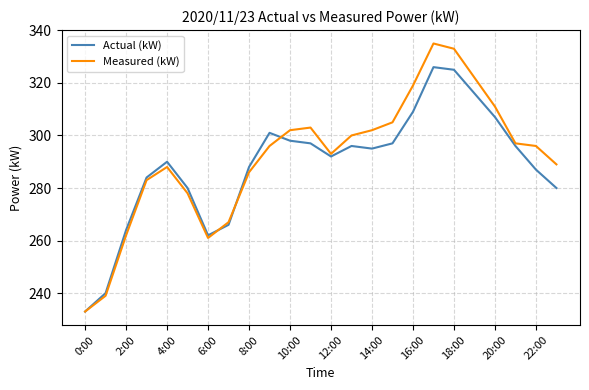

List the series in order of their peak value, lowest first.

Actual (kW), Measured (kW)